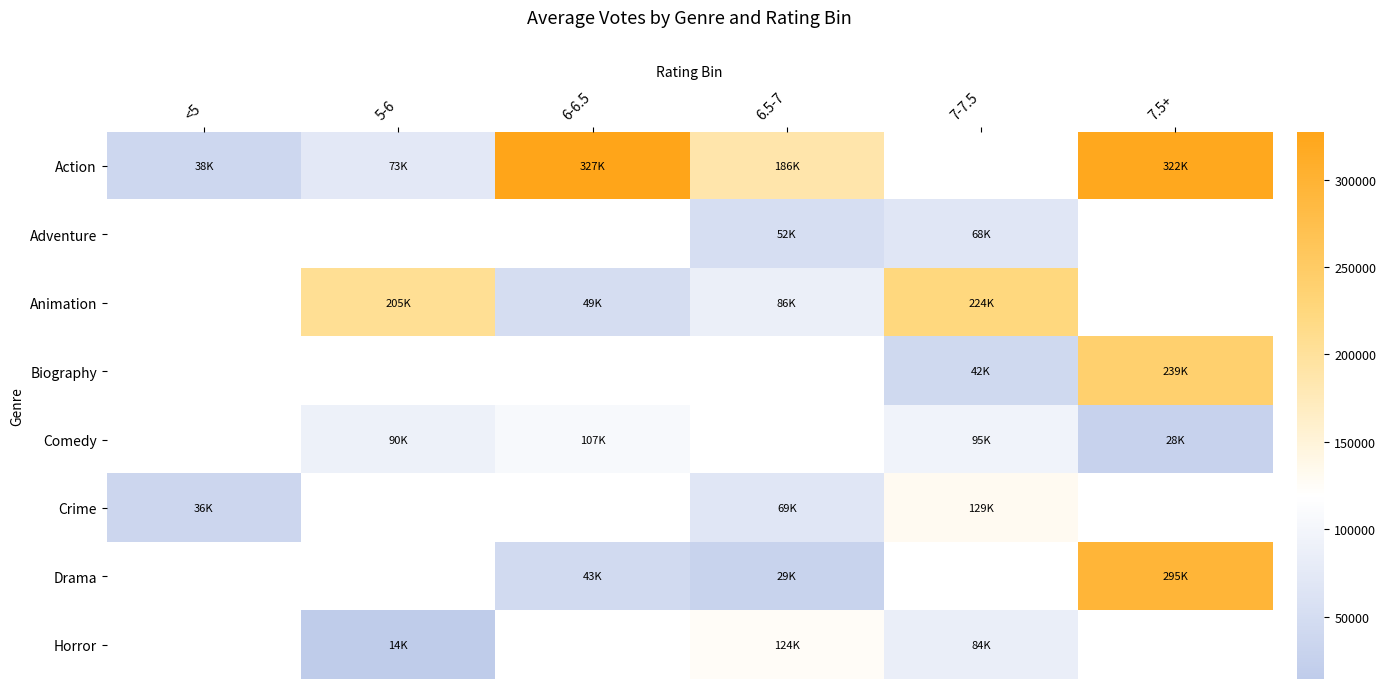

At which category does the chart reach its minimum across all series?

5-6